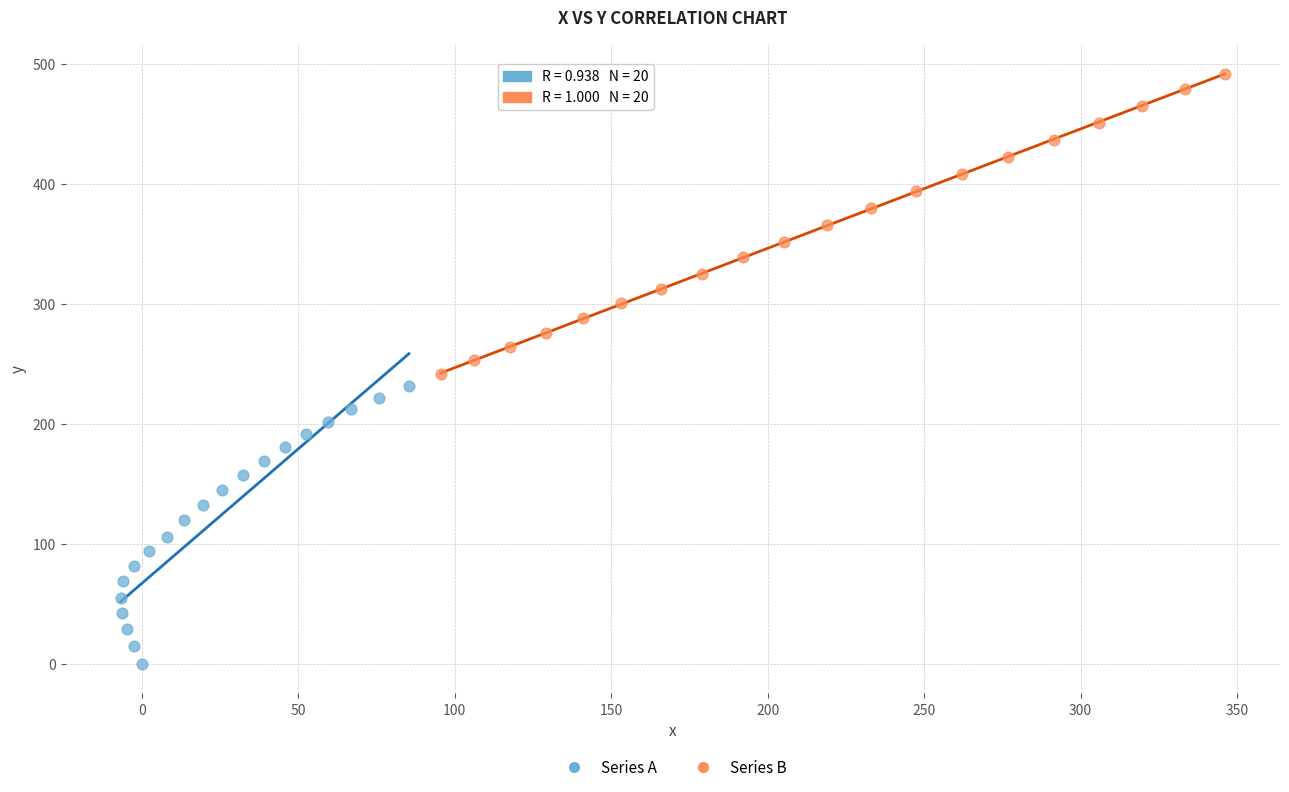

What are all the series names shown in the legend?

Series A, Series B